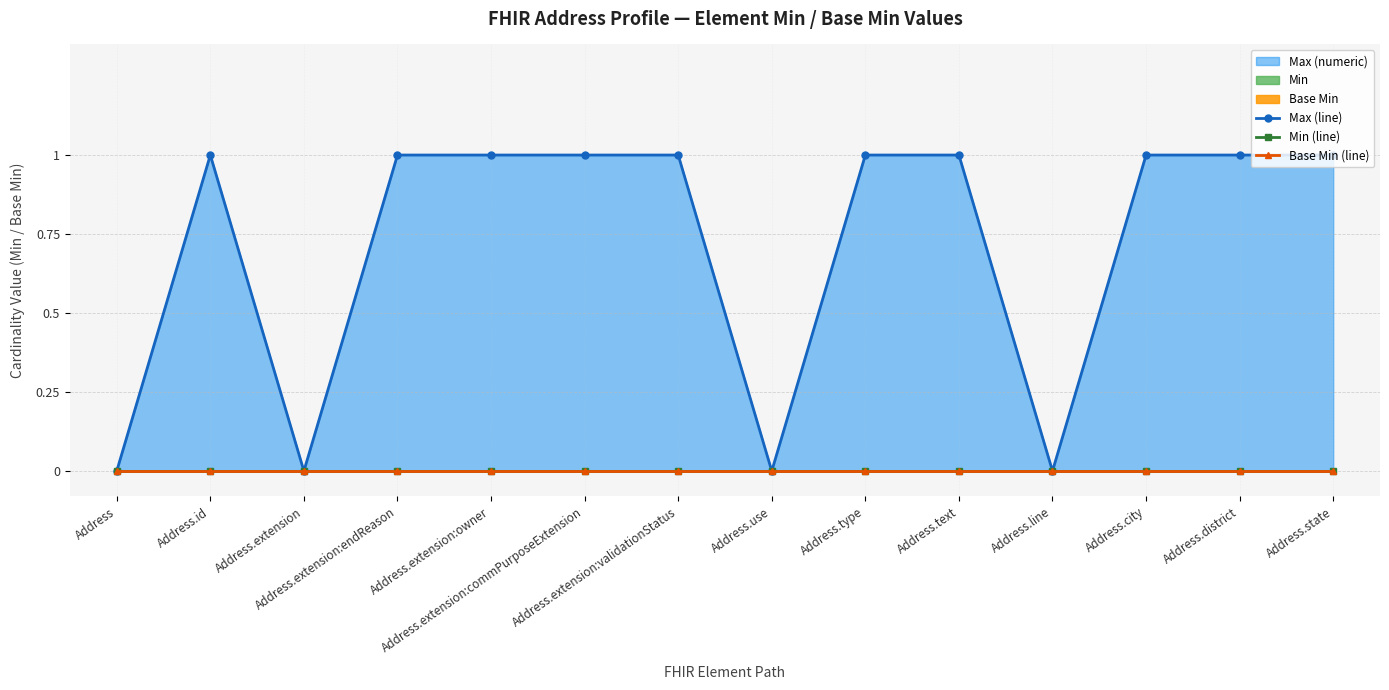

At which label is Base Min (line) closest to 0?

Address